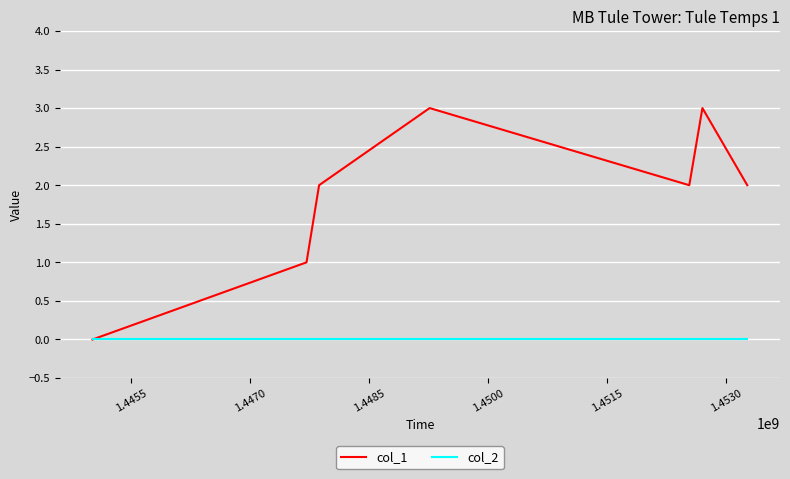

Which series has the widest spread of values?

col_1